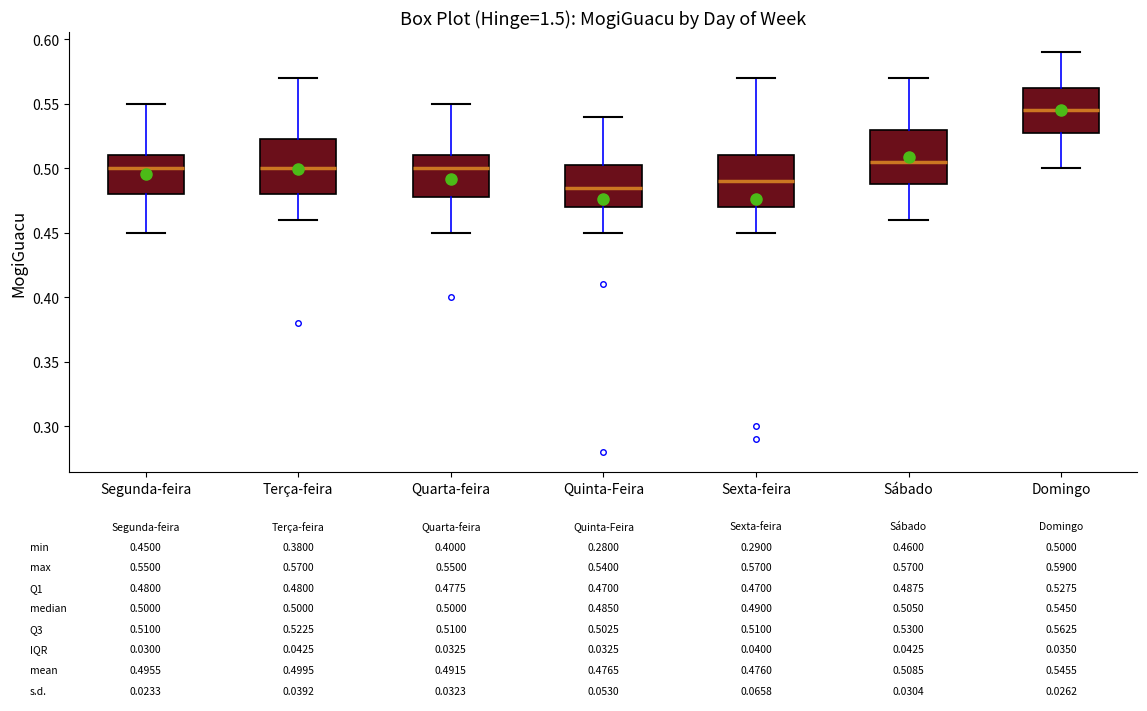

Which box has the lowest median line?

Quinta-Feira